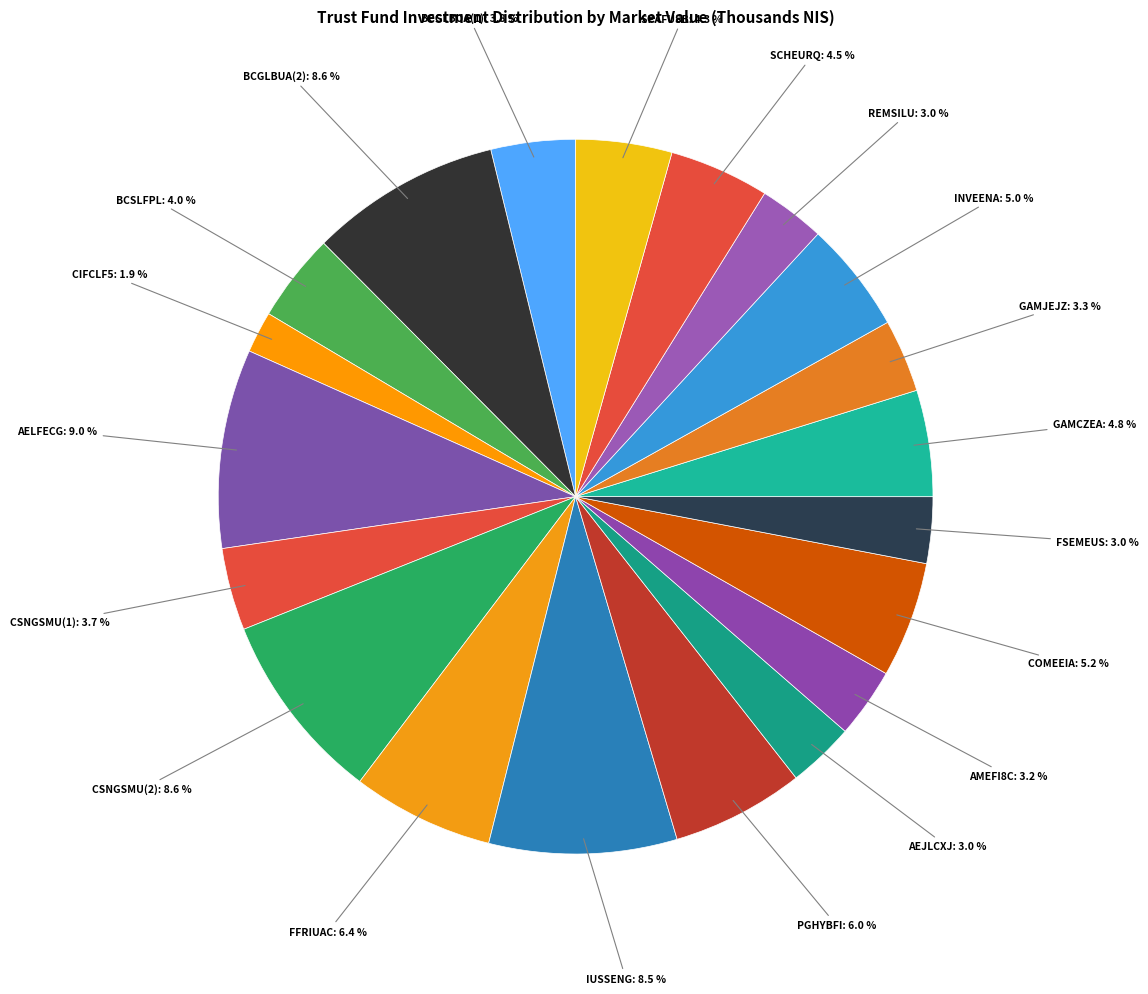

Which slice is the smallest?

CIFCLF5